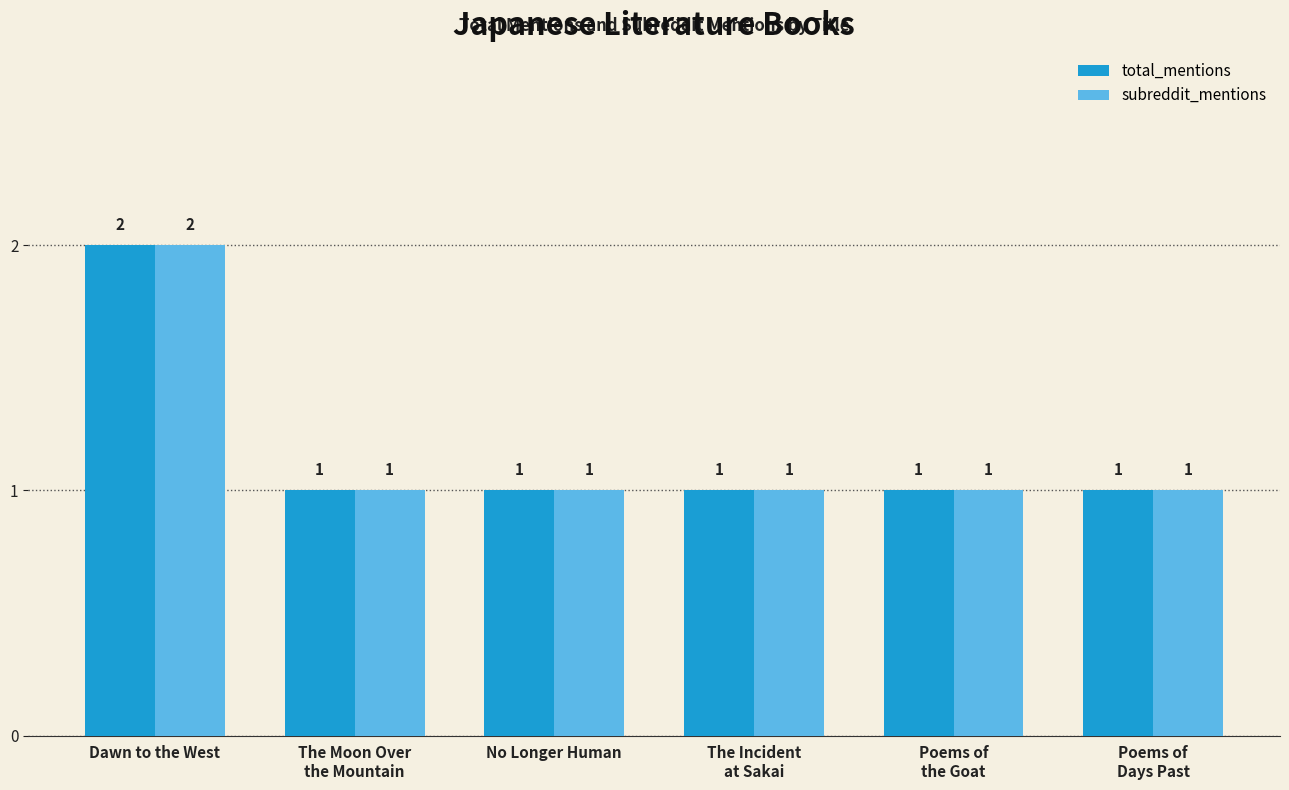

Reading left to right, list all the values displayed in this chart.

total_mentions: 2	1	1	1	1	1
subreddit_mentions: 2	1	1	1	1	1